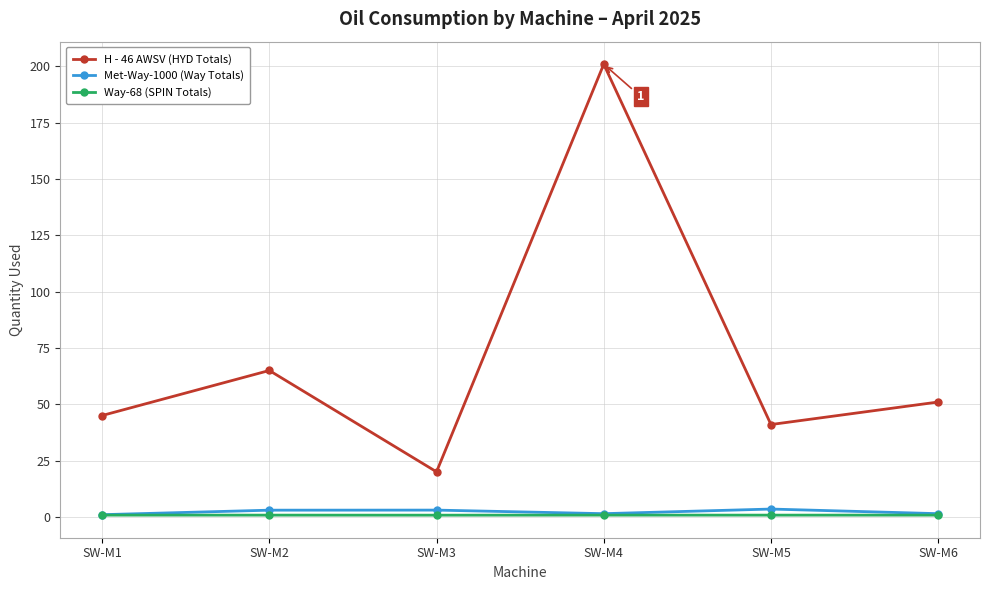

Is the value of H - 46 AWSV (HYD Totals) at SW-M3 greater than the value of Way-68 (SPIN Totals) at SW-M6?

Yes